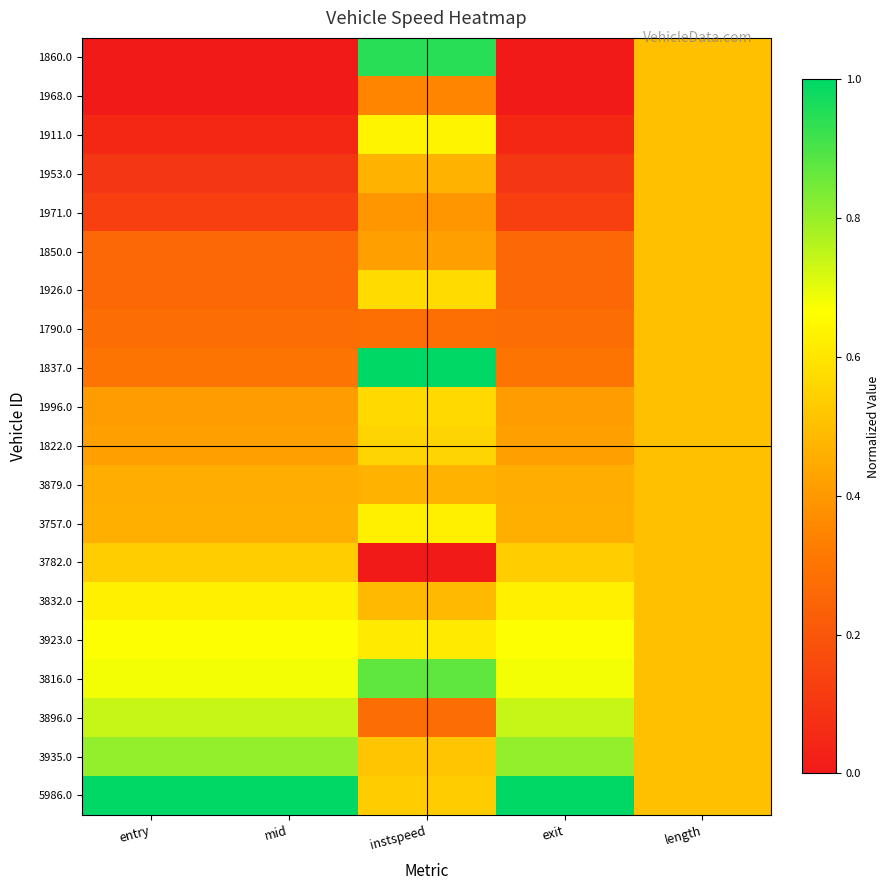

Between exit and entry, which is larger?

exit